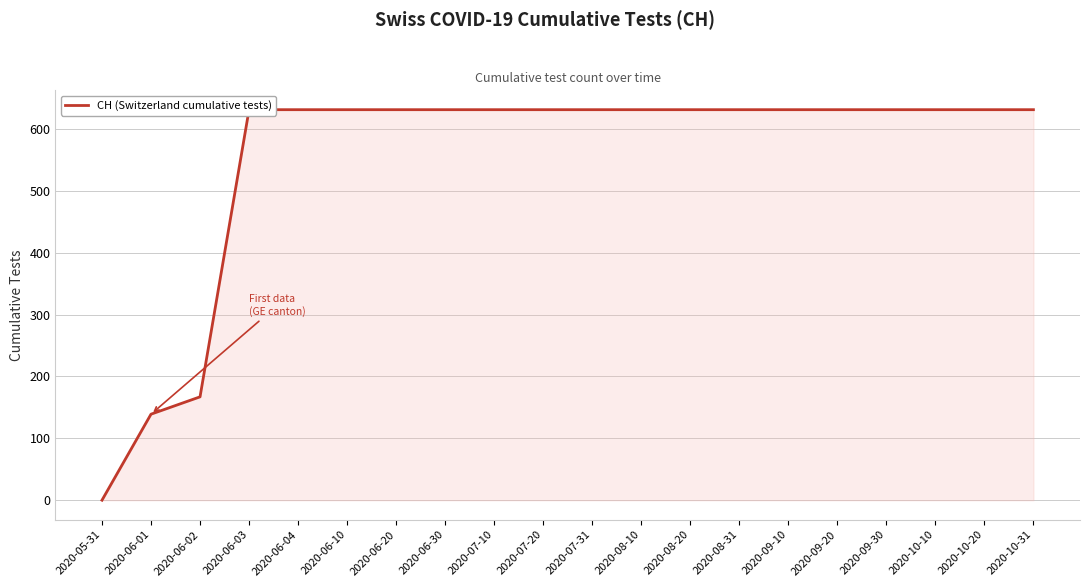

Approximately how many times larger is the value at 2020-08-31 compared to 2020-06-01?

4.5